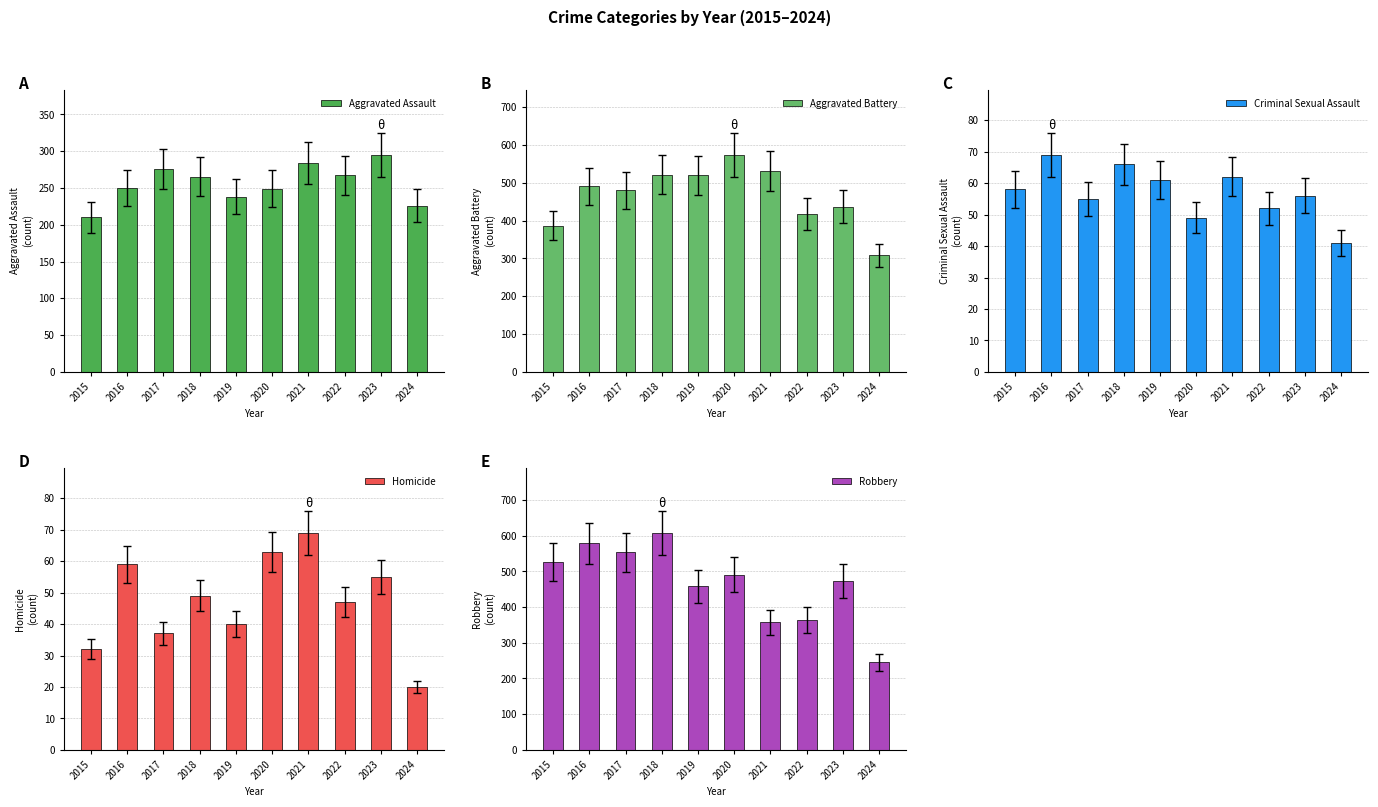

How many groups of bars are there?

10